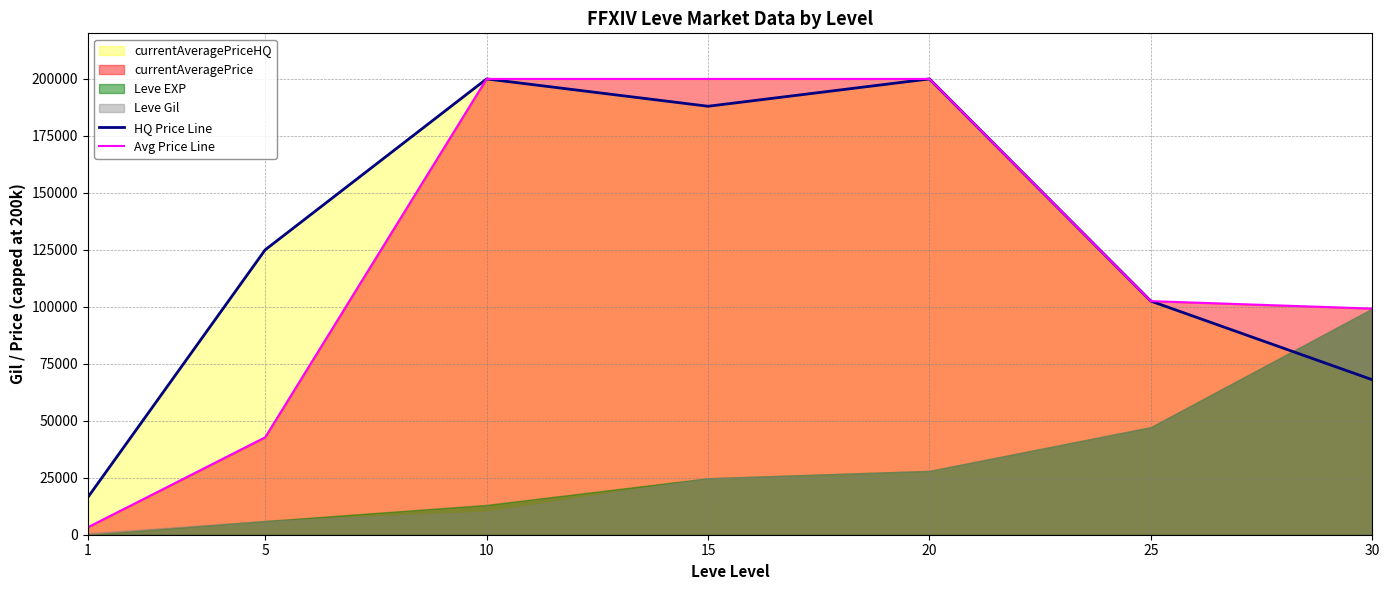

Where is HQ Price Line nearest to the value 108250?

25